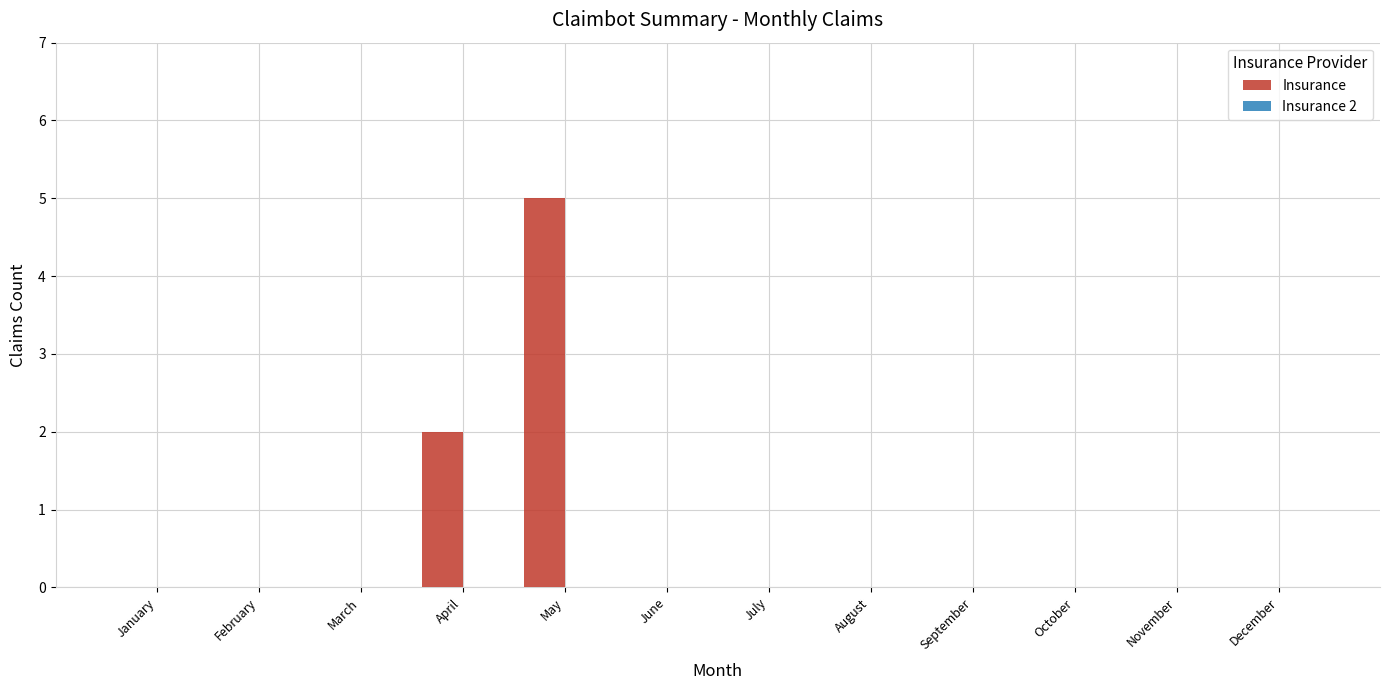

Count the number of data series in this chart.

1